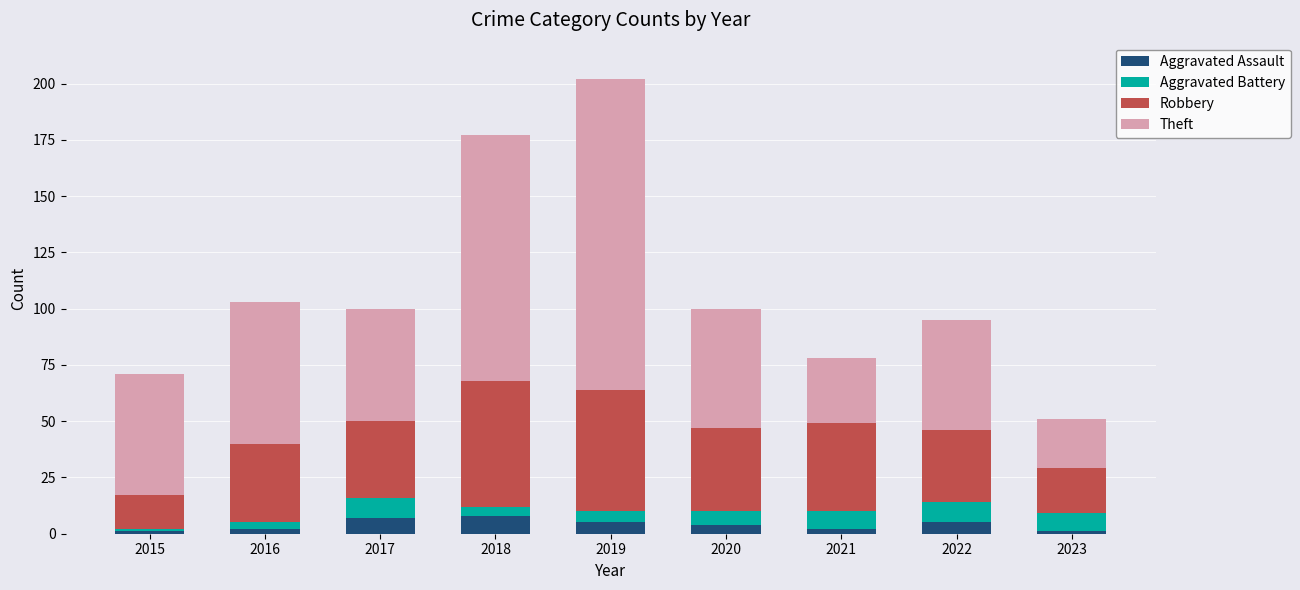

The value of Aggravated Assault at 2018 is 8. True or false?

True